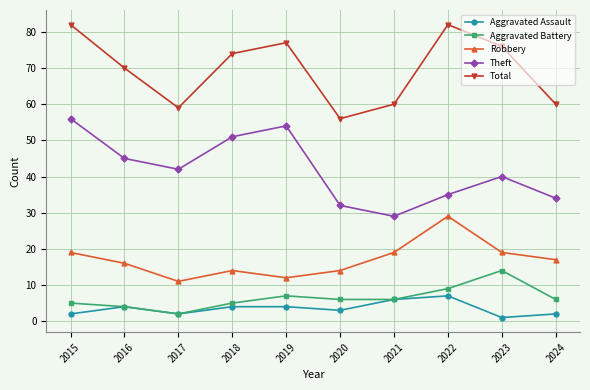

What is the value of the Aggravated Assault point at the 6th from the left?

3